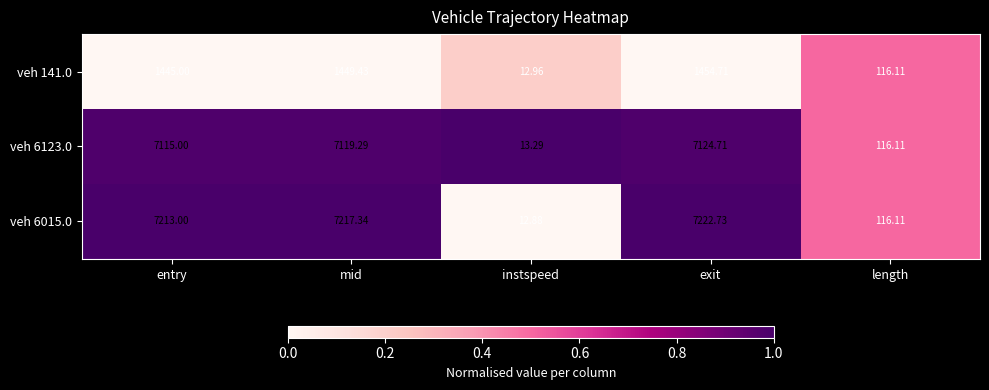

Rank the series by their maximum value, from lowest to highest.

veh 141.0, veh 6123.0, veh 6015.0